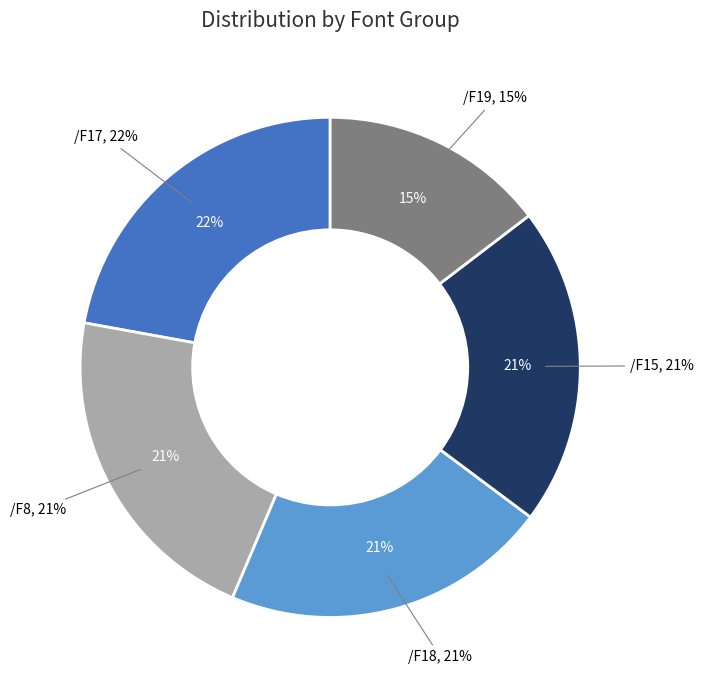

Rank the categories by value from lowest to highest.

/F19, /F15, /F18, /F8, /F17